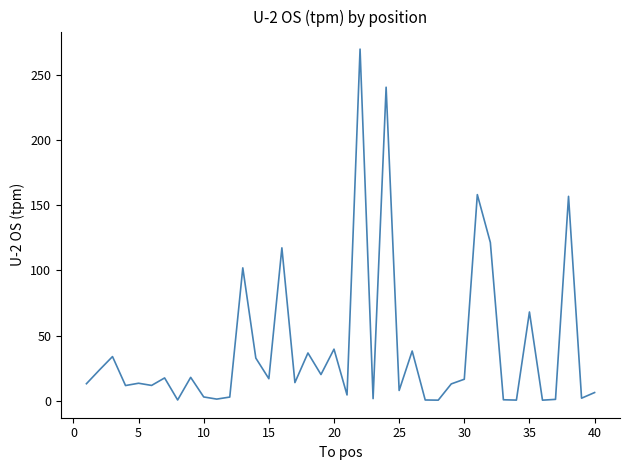

Does the chart have visible grid lines?

No